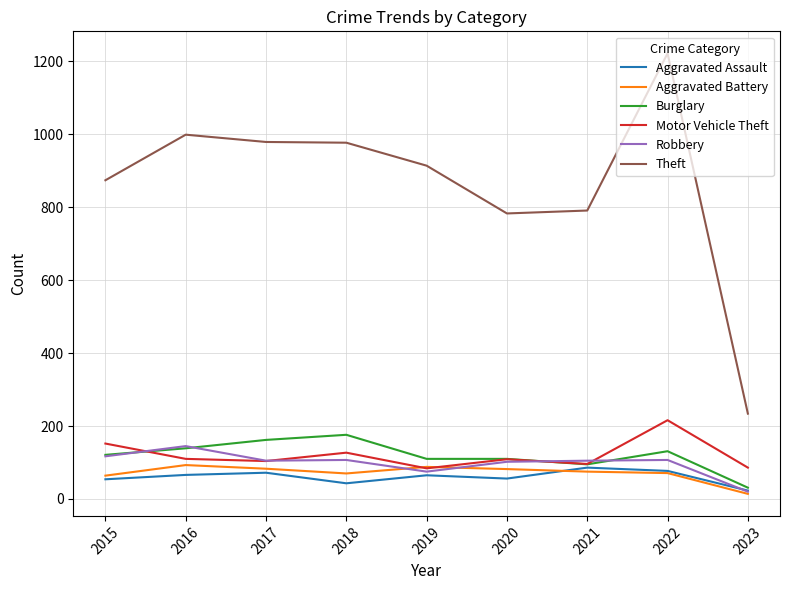

What is the minimum value for Aggravated Battery?

14